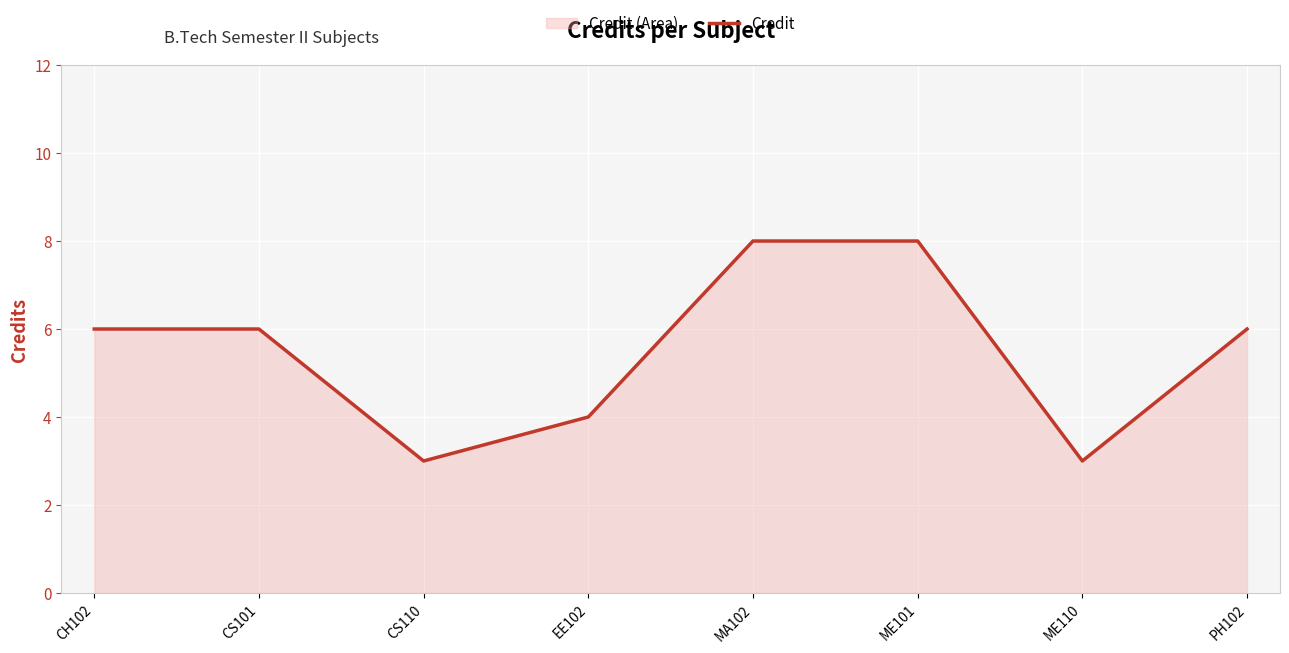

Count the values in the range 4 to 8.

6